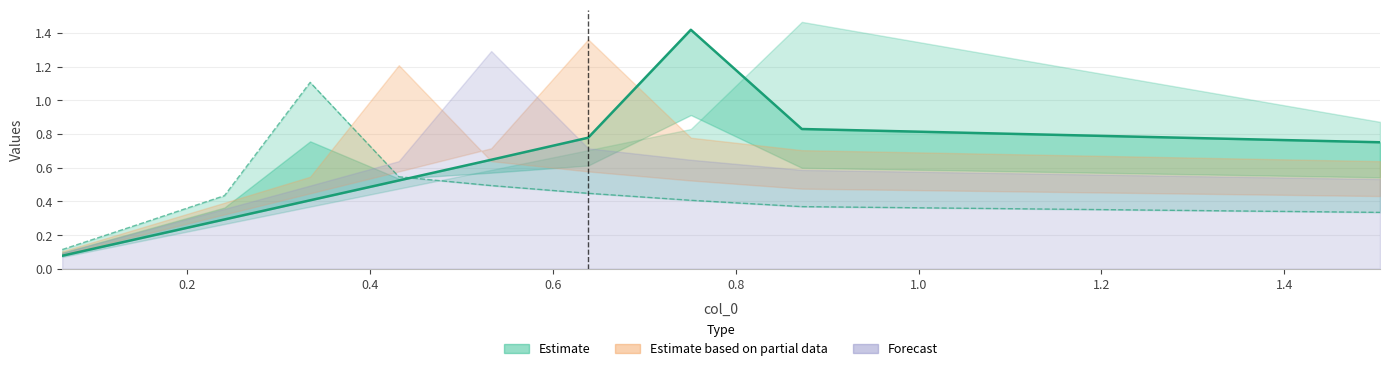

What is the total value across all series at 1.0?

1.1